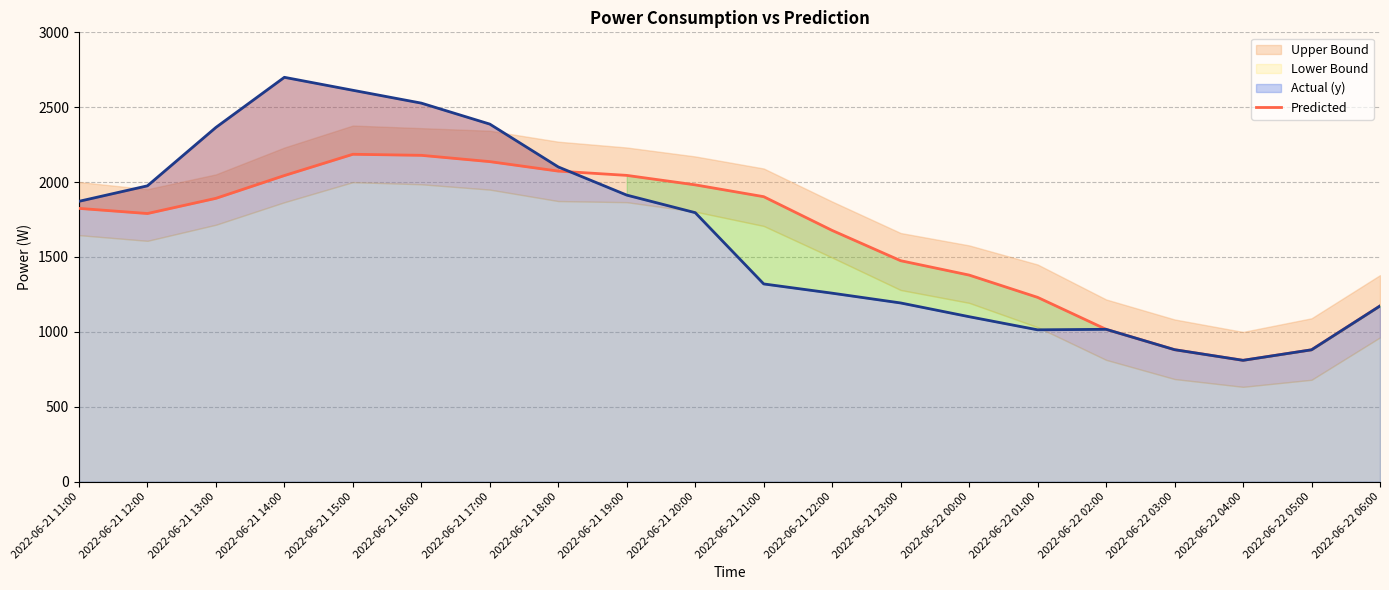

The value at 2022-06-21 22:00 is 2556.0. True or false?

False